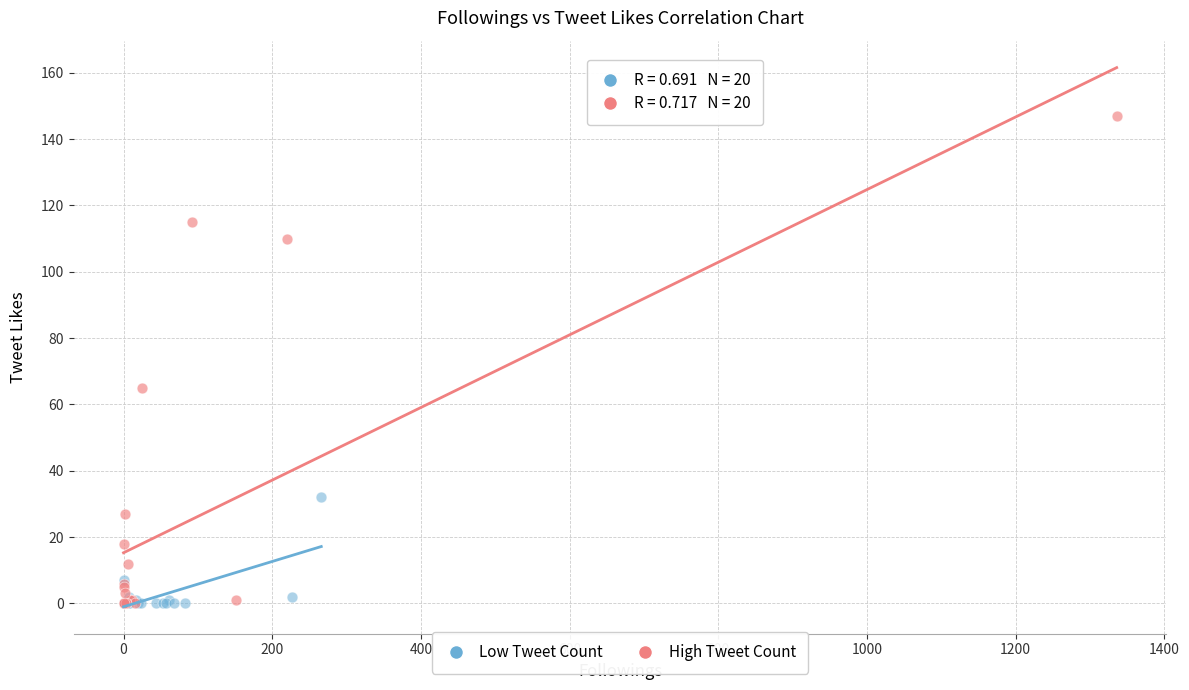

Which series has the largest Y range (max minus min)?

High Tweet Count